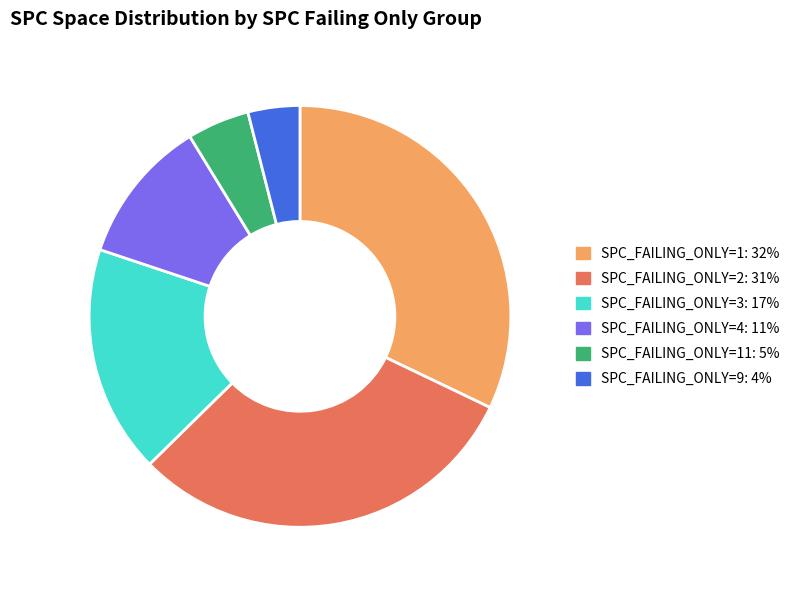

Does any single category account for the majority?

No